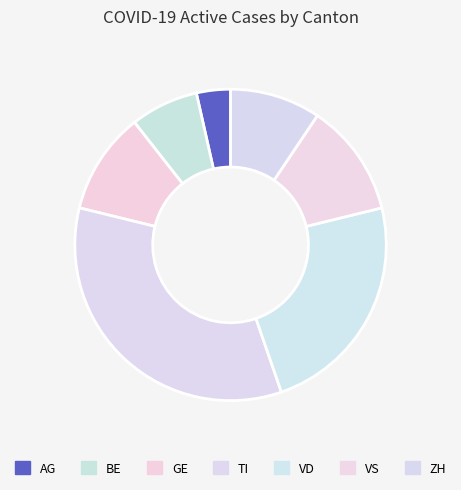

How many segments does this pie chart have?

7